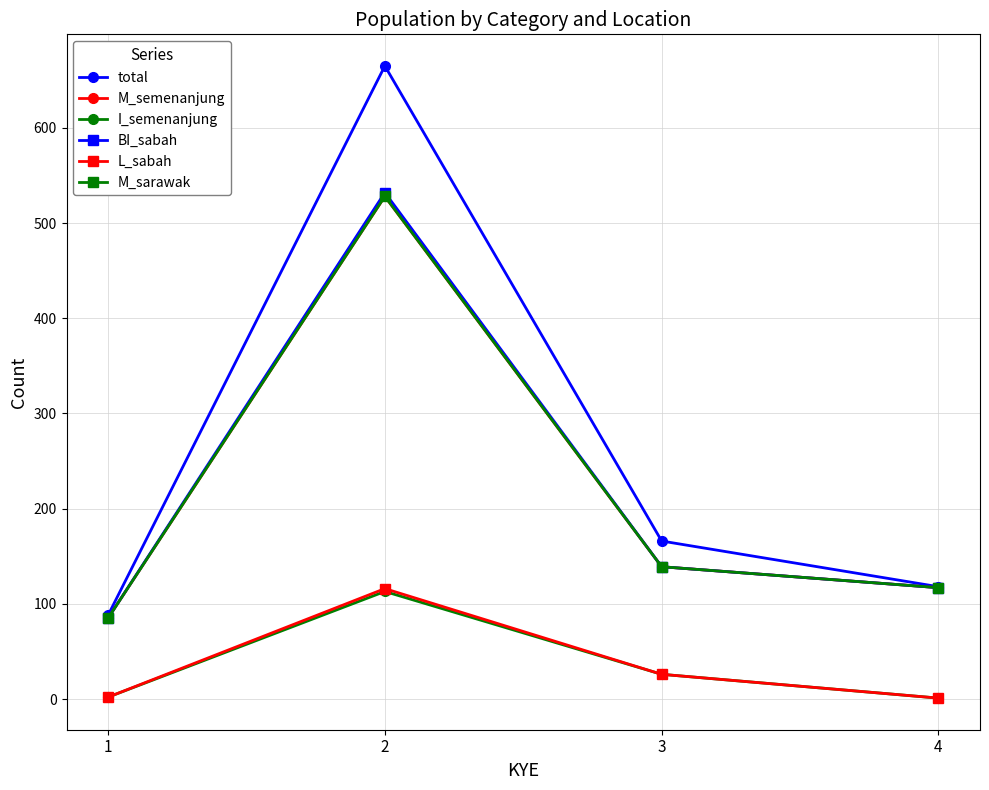

At which category does total reach its first local peak?

2